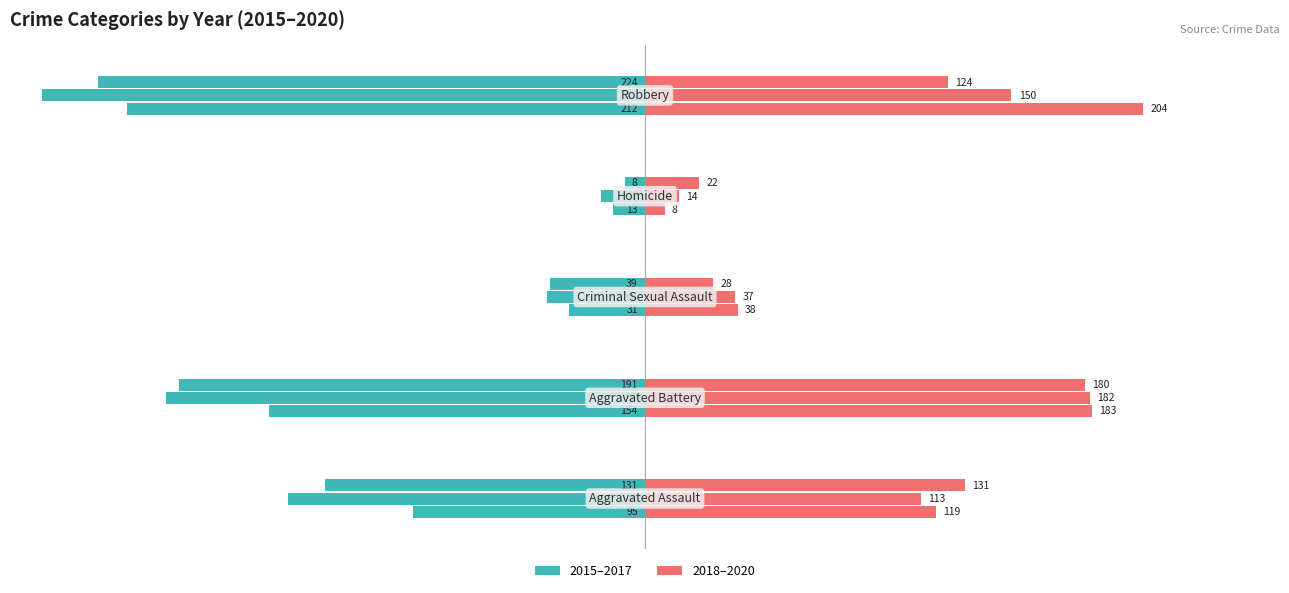

How many bars are there in total?

30